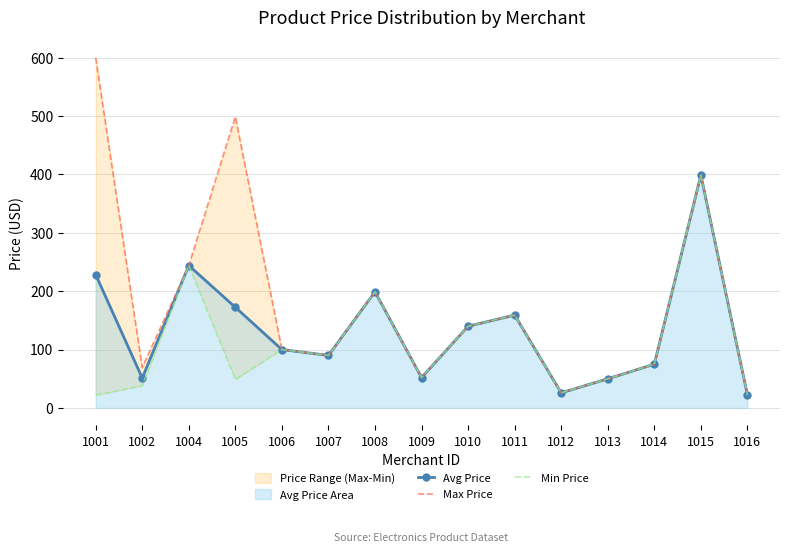

What value does the Max Price series have at 1001?

600.0